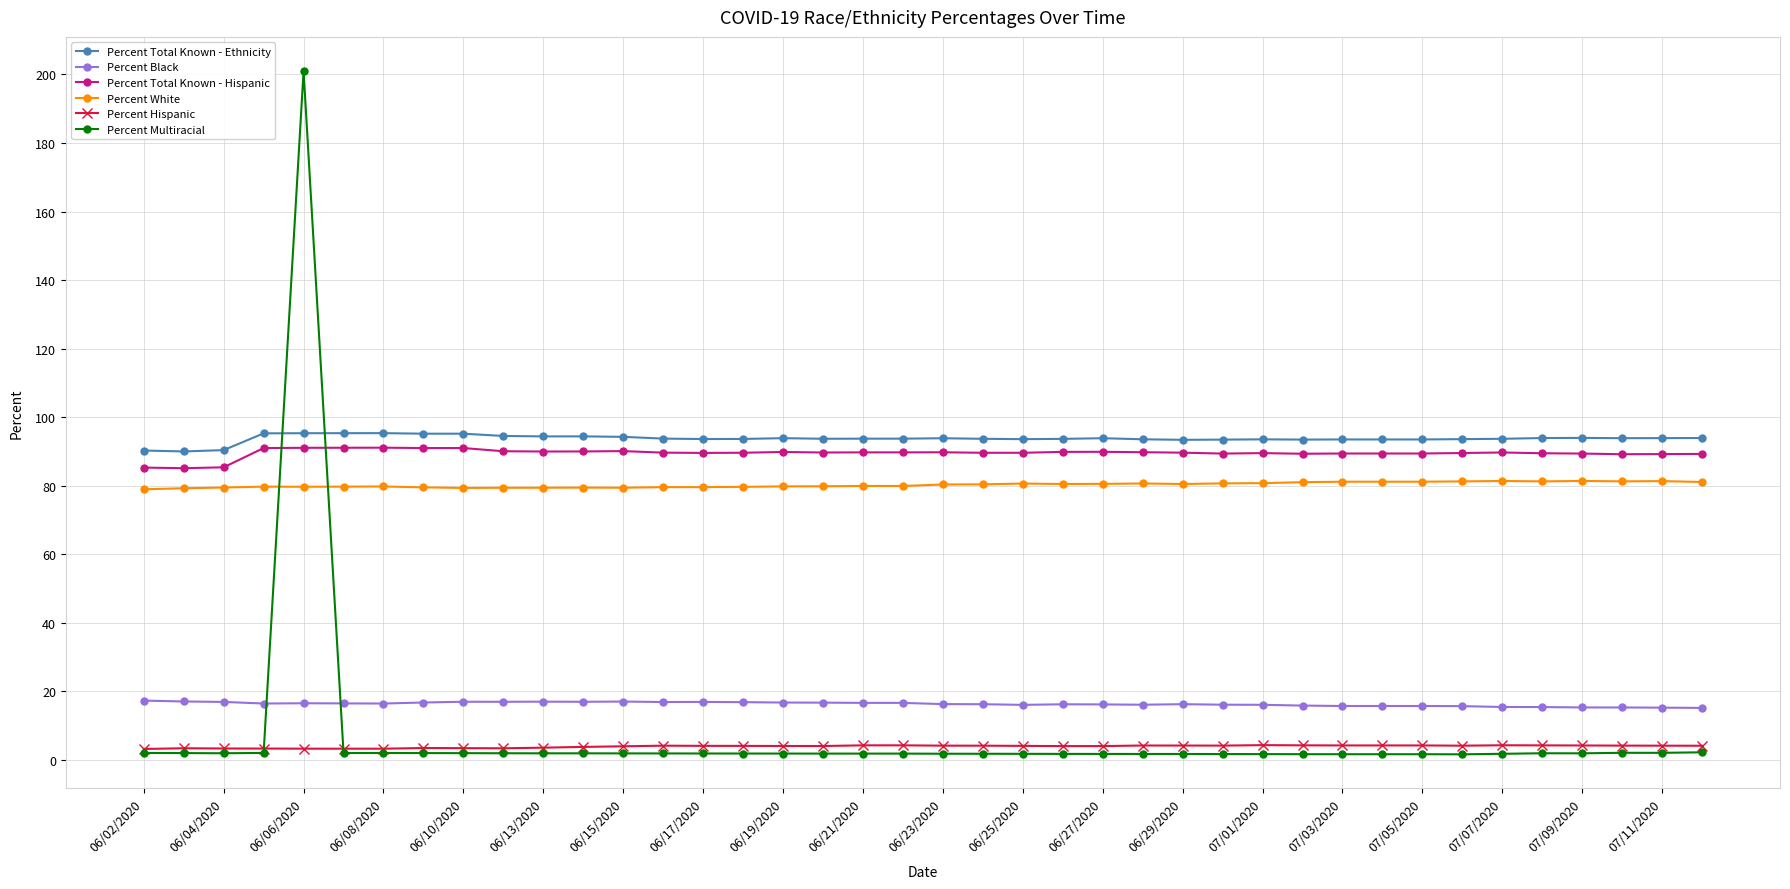

Which series has the largest range (max minus min)?

Percent Multiracial